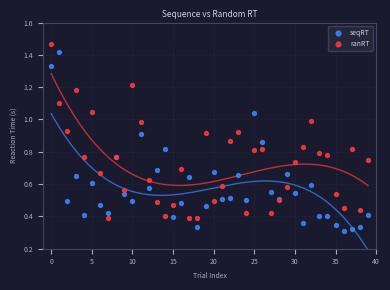

Which series reaches the minimum Y coordinate?

seqRT